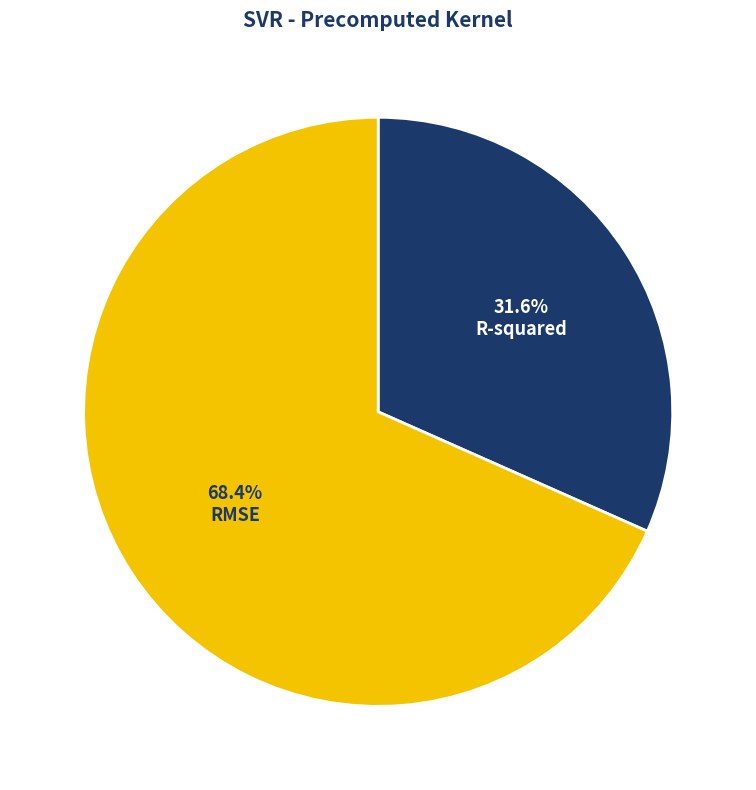

Does any single category account for the majority?

Yes